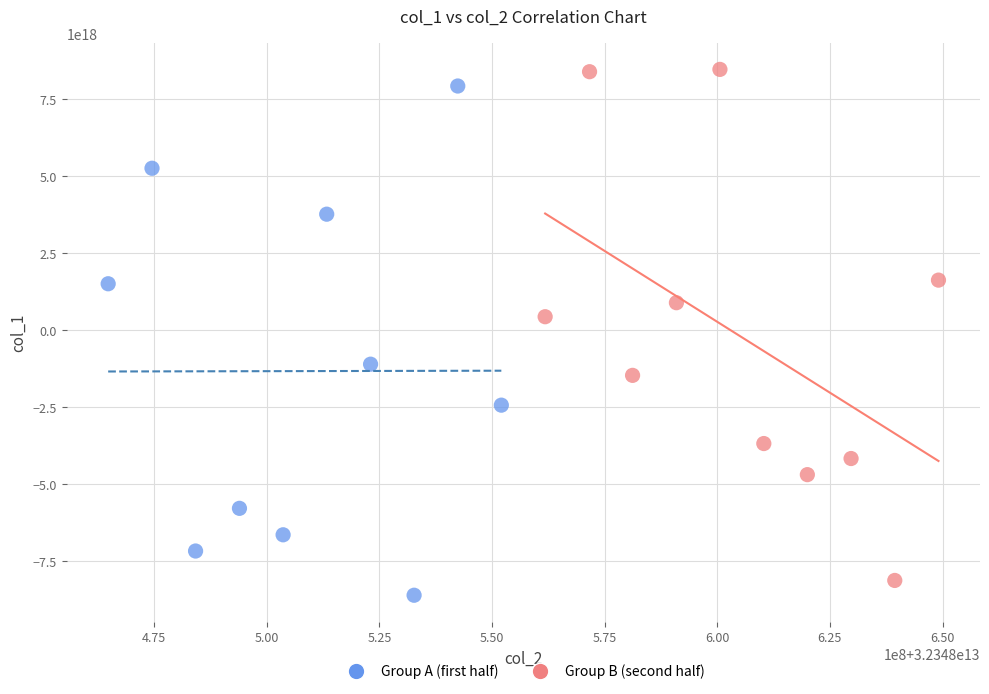

What are all the series names shown in the legend?

Group A (first half), Group B (second half)